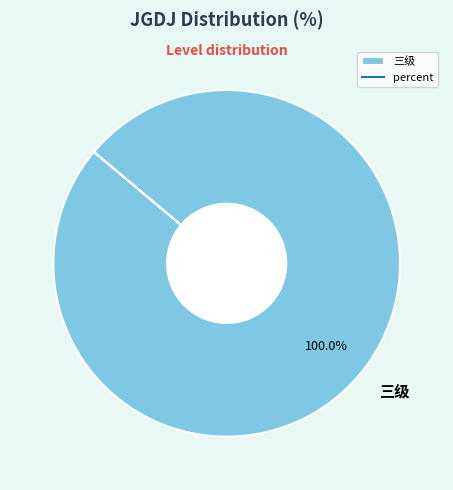

Is there any slice that represents more than half of the pie?

Yes